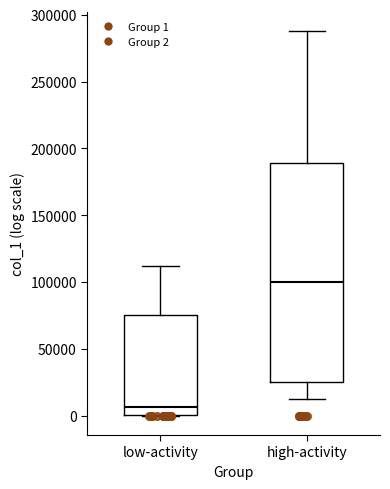

Reading left to right, read every box against the y-axis: the position of its median line, the range the box covers, and the ends of its whiskers. The values are not printed on the chart, so give them approximately, as read against the axis.

low-activity: median 5000, box 0 to 75000, whiskers 0 to 110000
high-activity: median 100000, box 25000 to 190000, whiskers 10000 to 290000